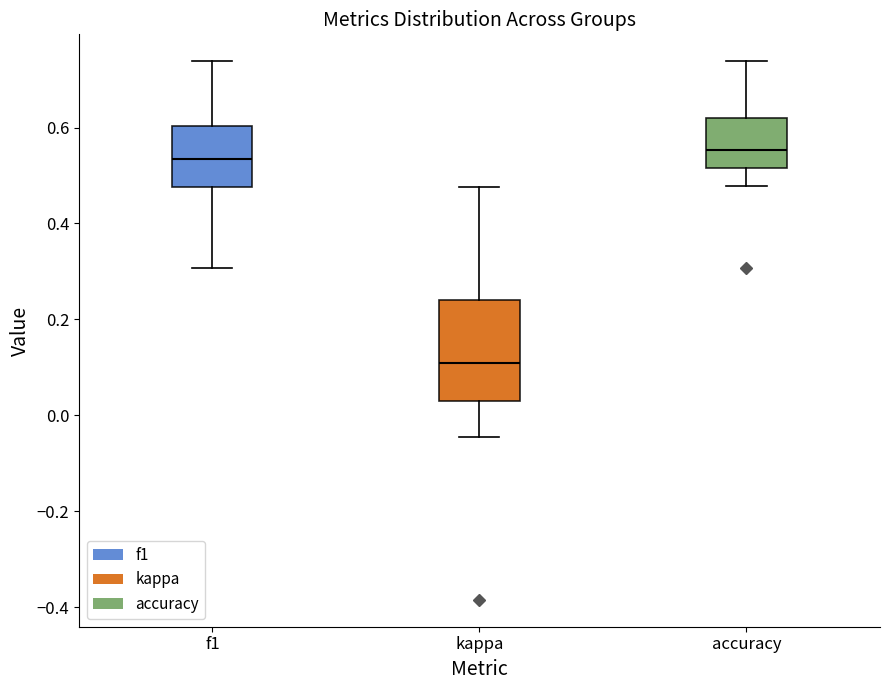

Which box is the tallest, from its lower edge to its upper edge?

kappa